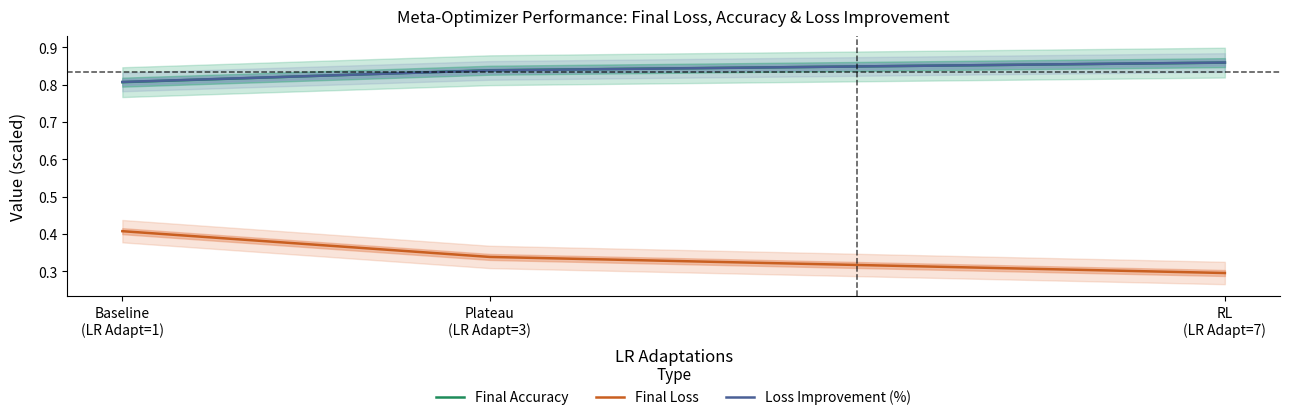

Reading left to right, what are all the values shown in this chart?

Final Accuracy: 0.8	0.8	0.9
Final Loss: 0.4	0.3	0.3
Loss Improvement (%): 0.8	0.8	0.9